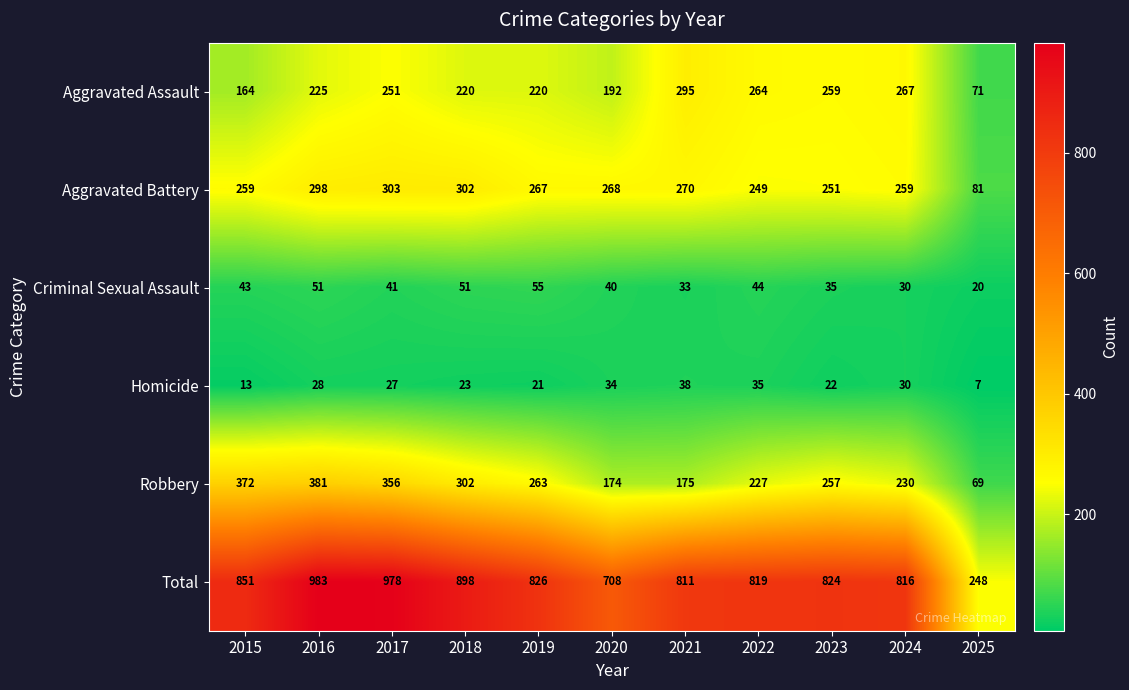

What is the difference between the maximum and second lowest values in the Homicide series?

25